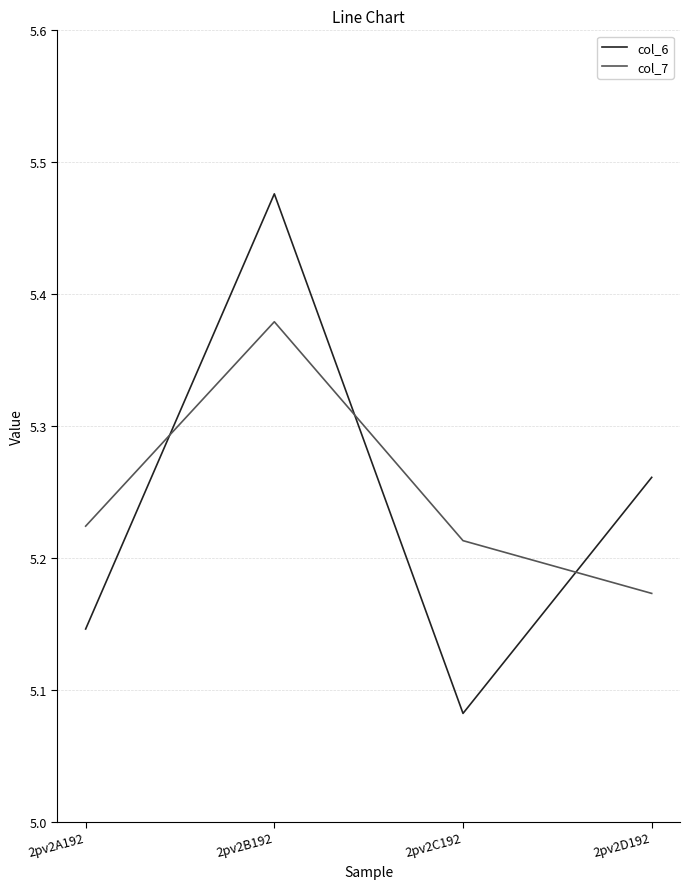

What position from the right is 2pv2B192?

3